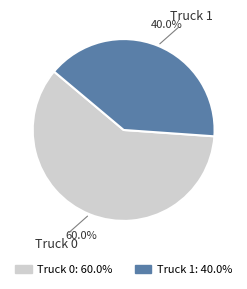

How many slices are in this pie chart?

2